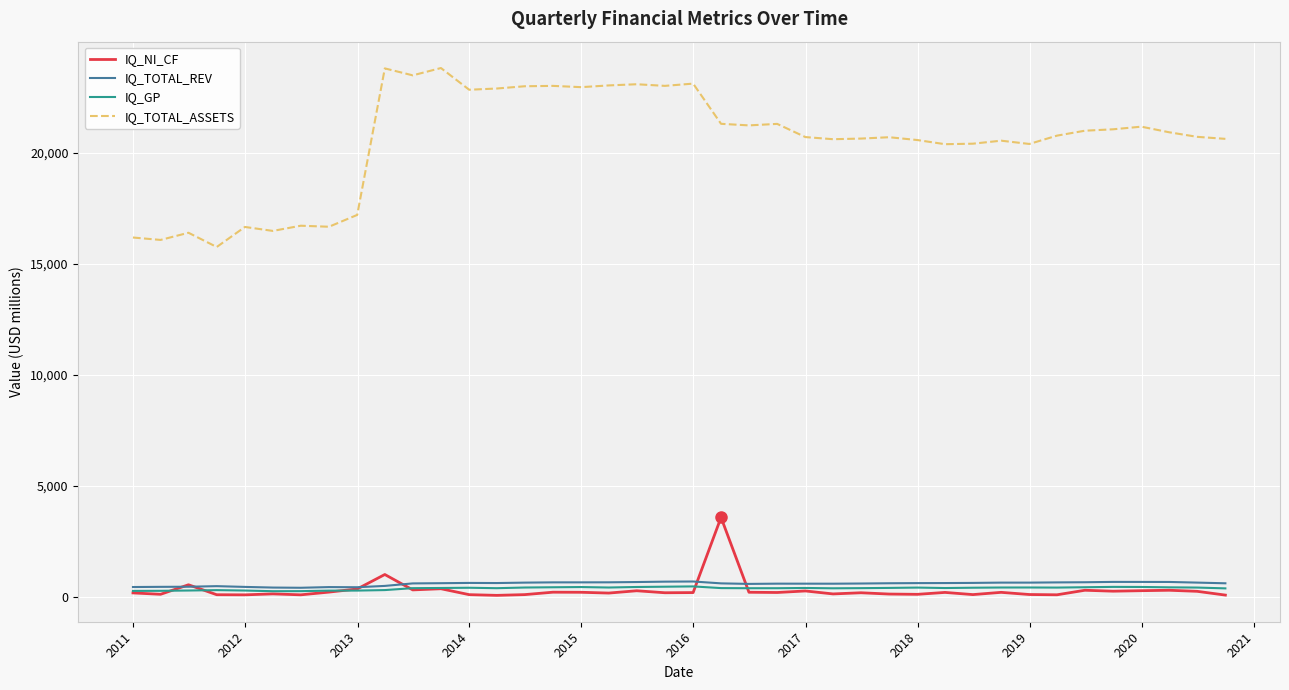

Which series has the widest spread of values?

IQ_TOTAL_ASSETS